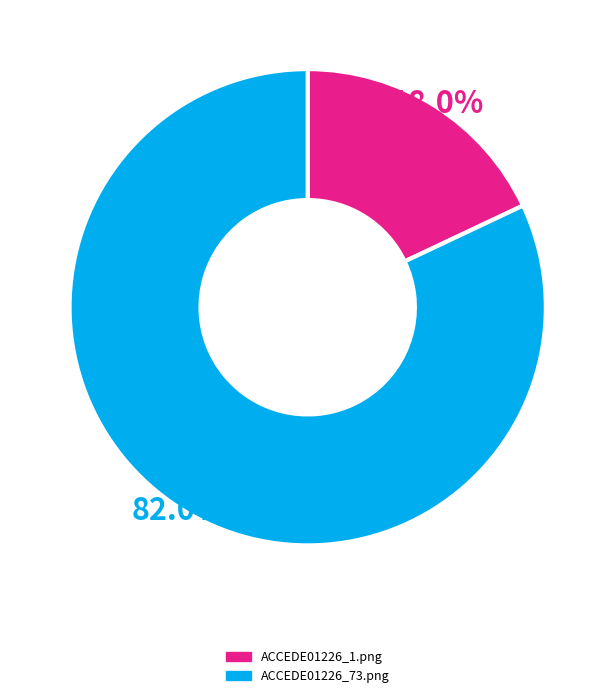

Which category has the biggest portion of the pie?

ACCEDE01226_73.png